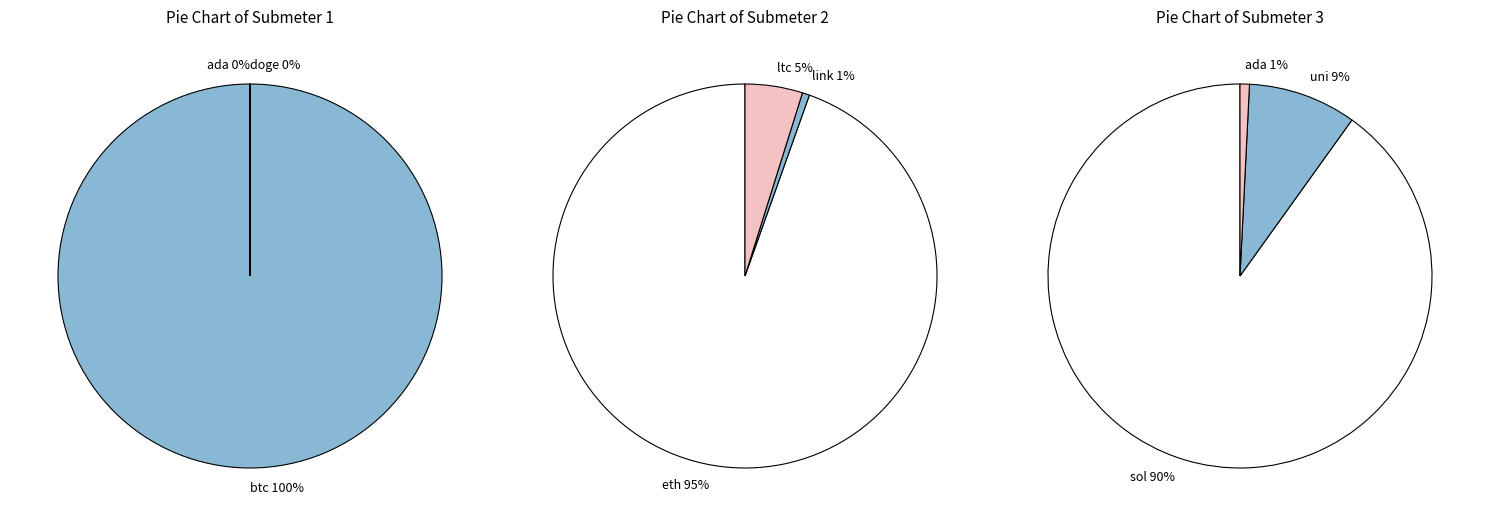

Is it true that link is 7% of the pie?

False